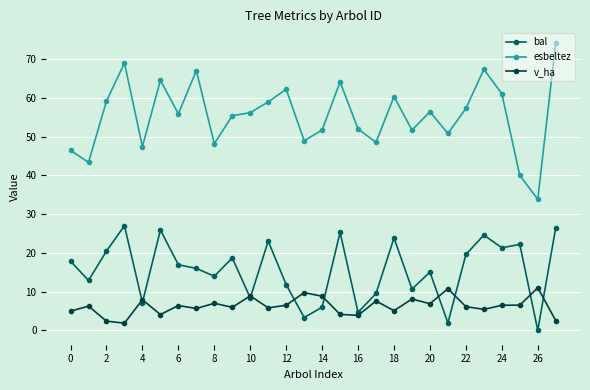

What is the difference between the second highest and second lowest values in the v_ha series?

8.4